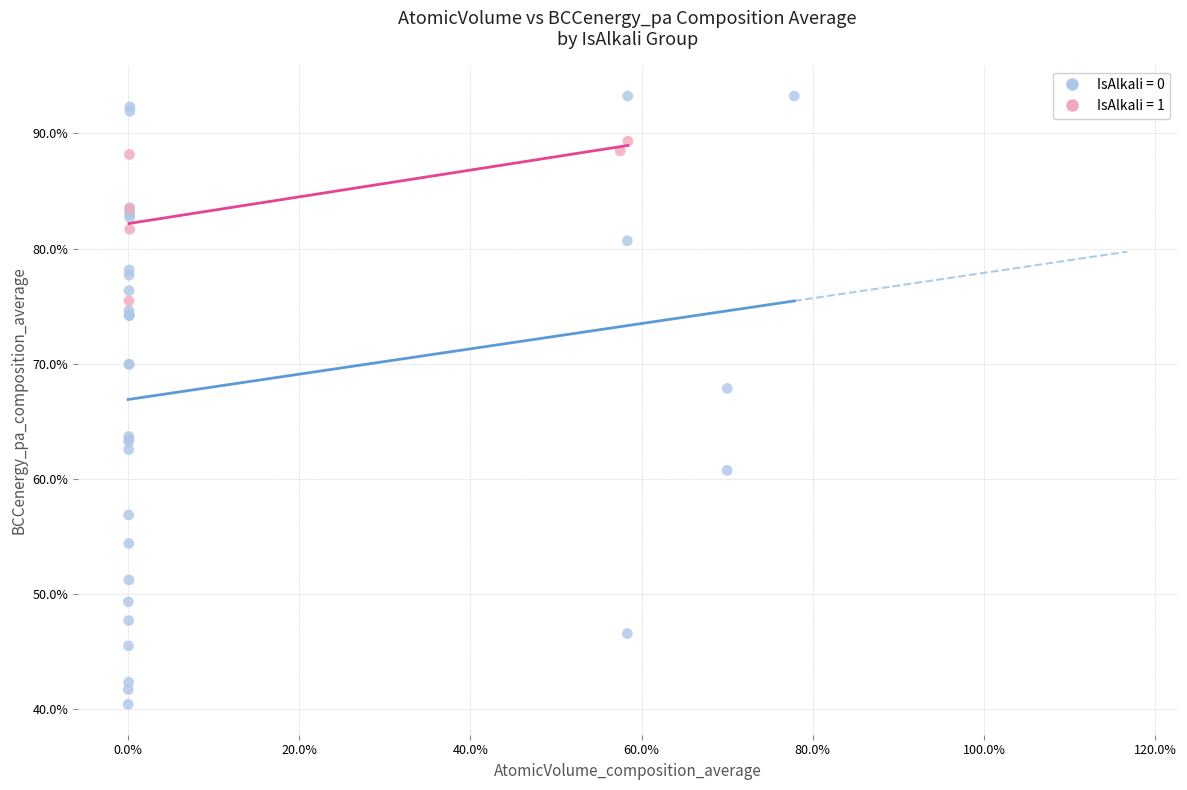

Which series has the widest spread of Y values?

IsAlkali = 0